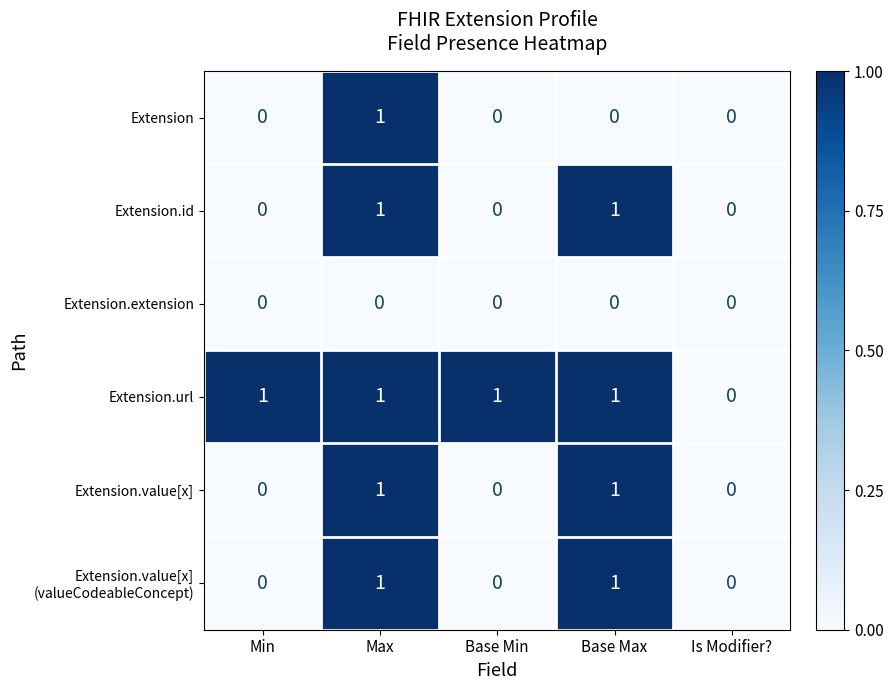

How many categories are shown in the chart?

5